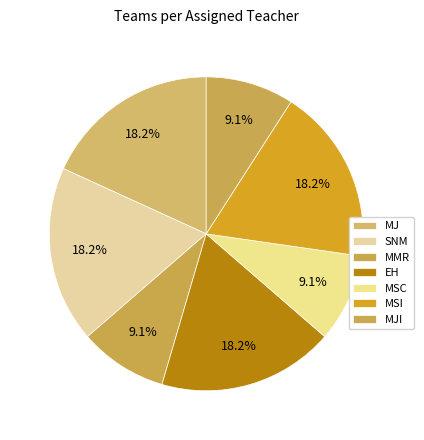

Count the number of slices in the pie.

7